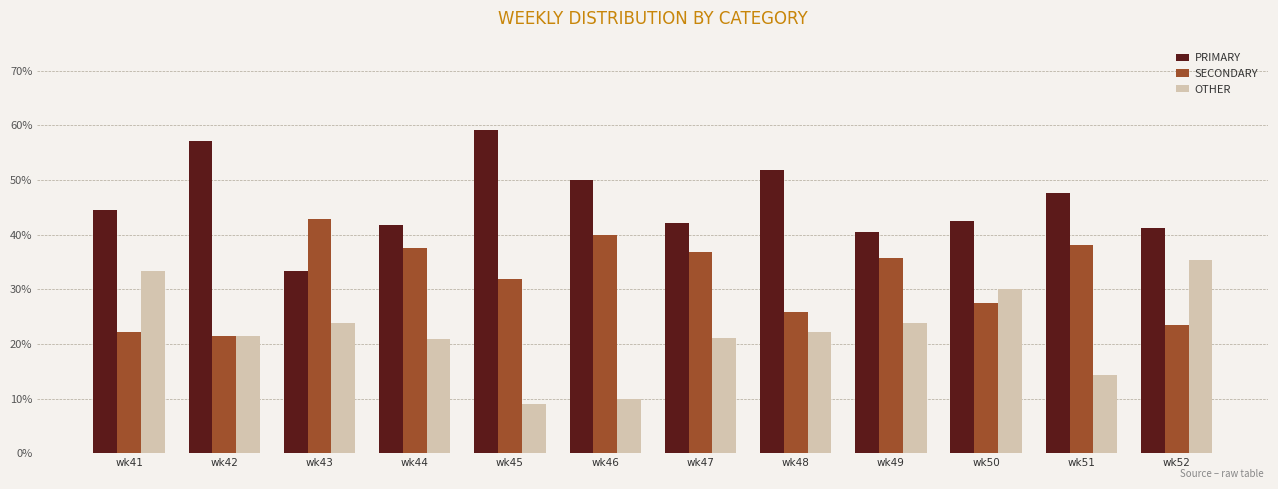

List the series in order of their overall mean, highest first.

PRIMARY, SECONDARY, OTHER